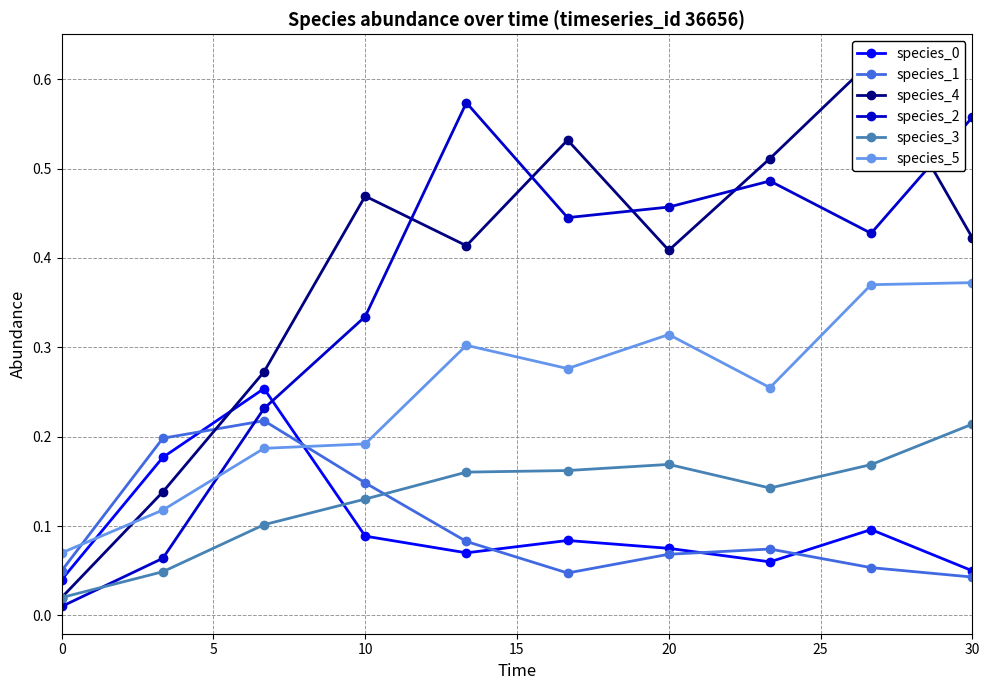

List the series in order of their peak value, highest first.

species_4, species_2, species_5, species_0, species_1, species_3